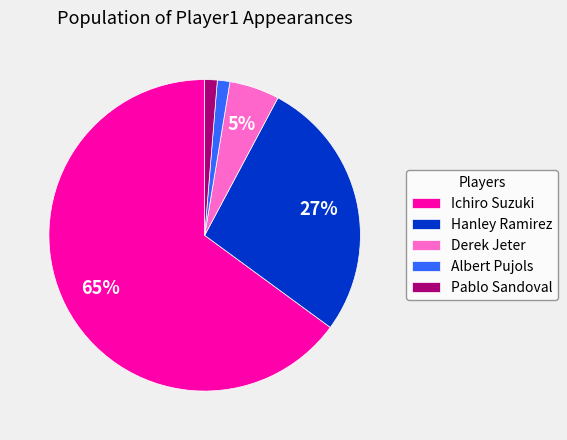

Combined, do Ichiro Suzuki and Hanley Ramirez account for over 50%?

Yes